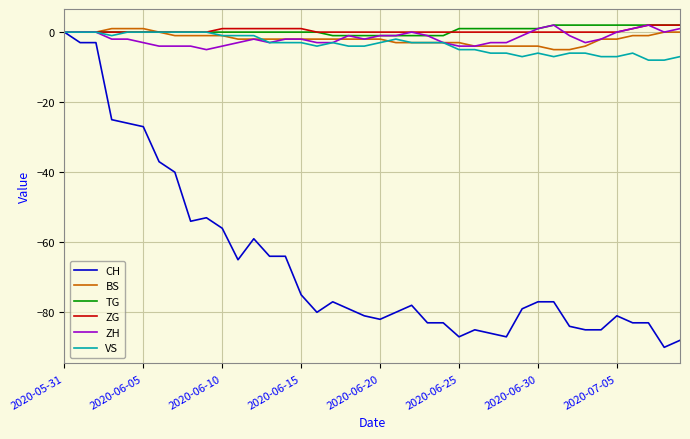

What are all the series names shown in the legend?

CH, BS, TG, ZG, ZH, VS